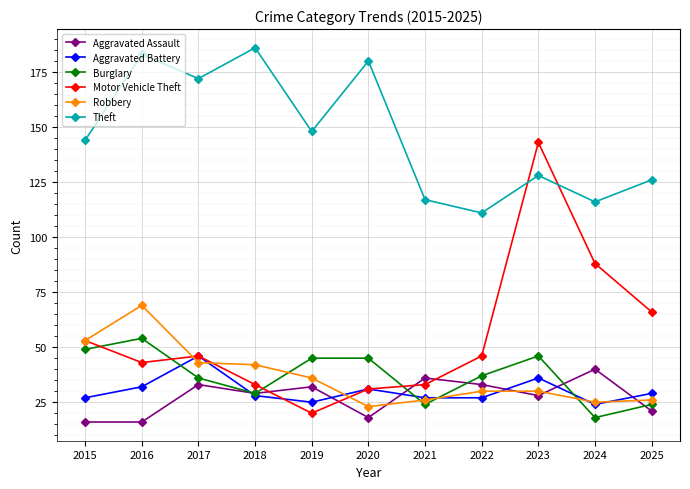

Where is Motor Vehicle Theft nearest to the value 81?

2024